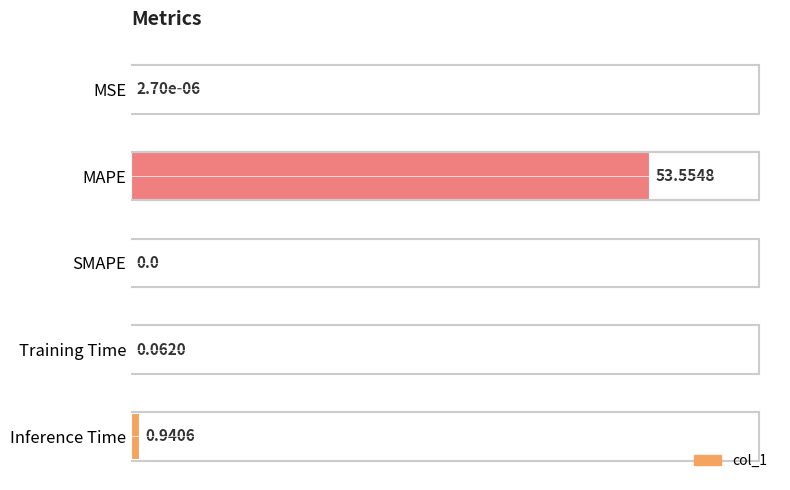

What is the sum of all values?

54.6